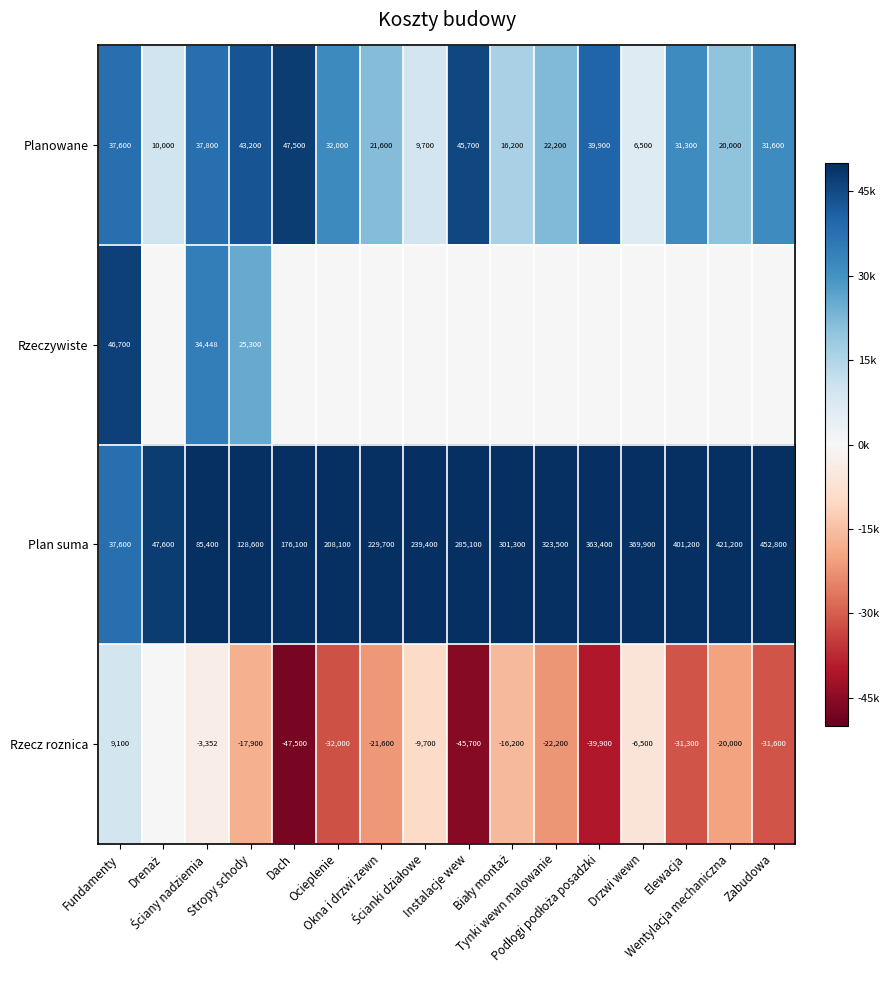

Is it true that Planowane equals 29439 at Stropy schody?

False